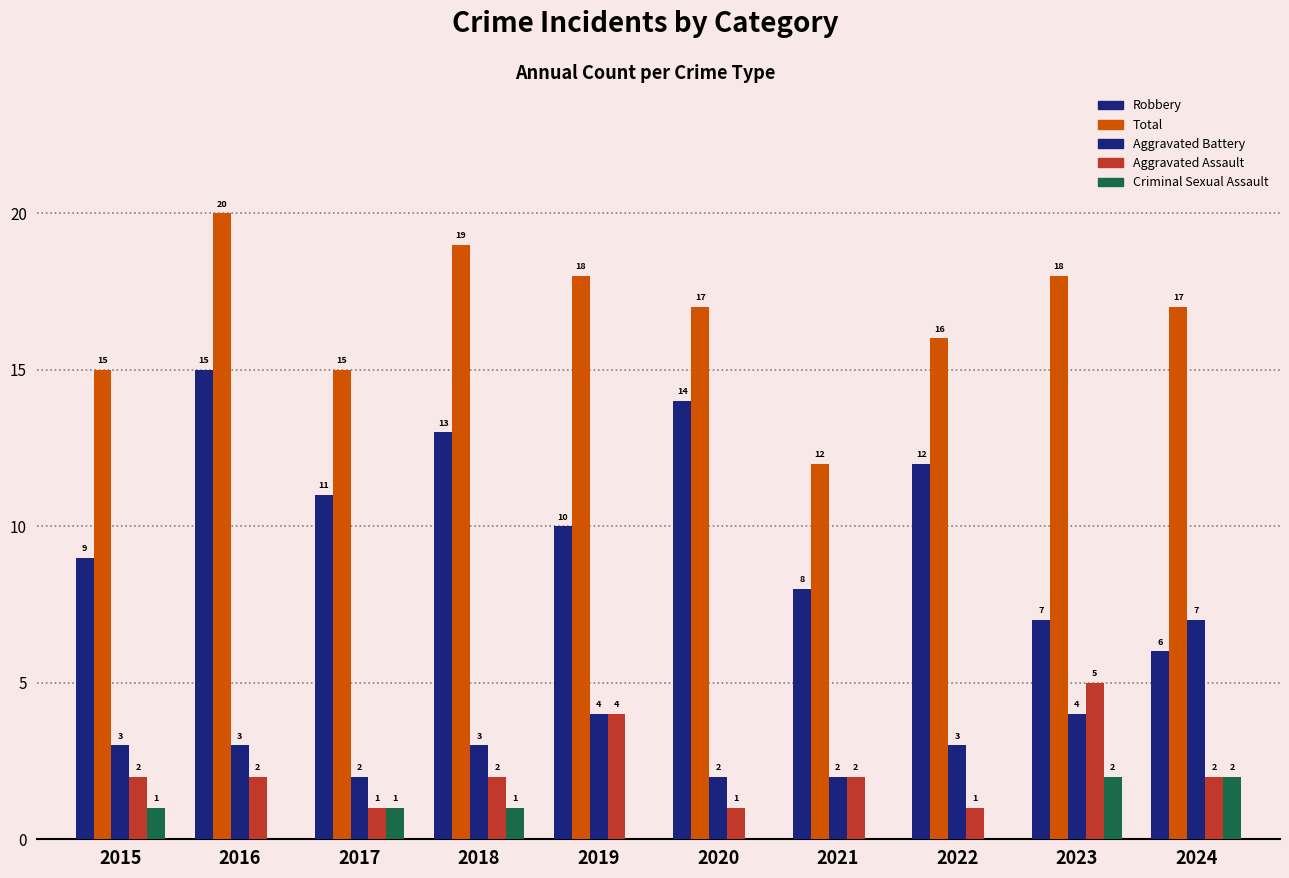

How many distinct data groups are displayed?

5